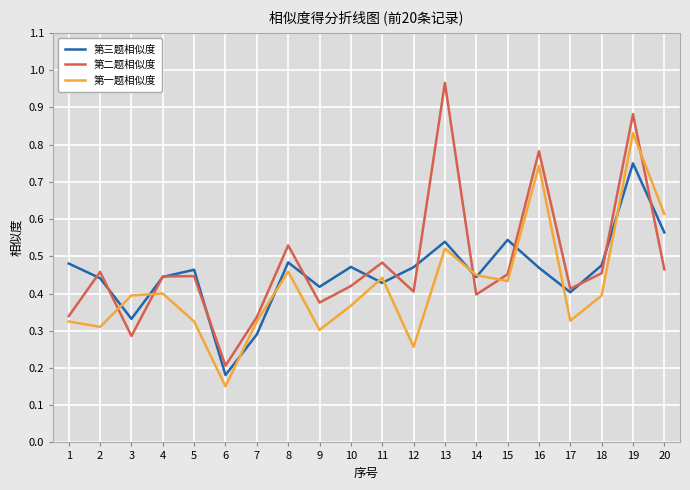

Which series has the widest spread of values?

第二题相似度